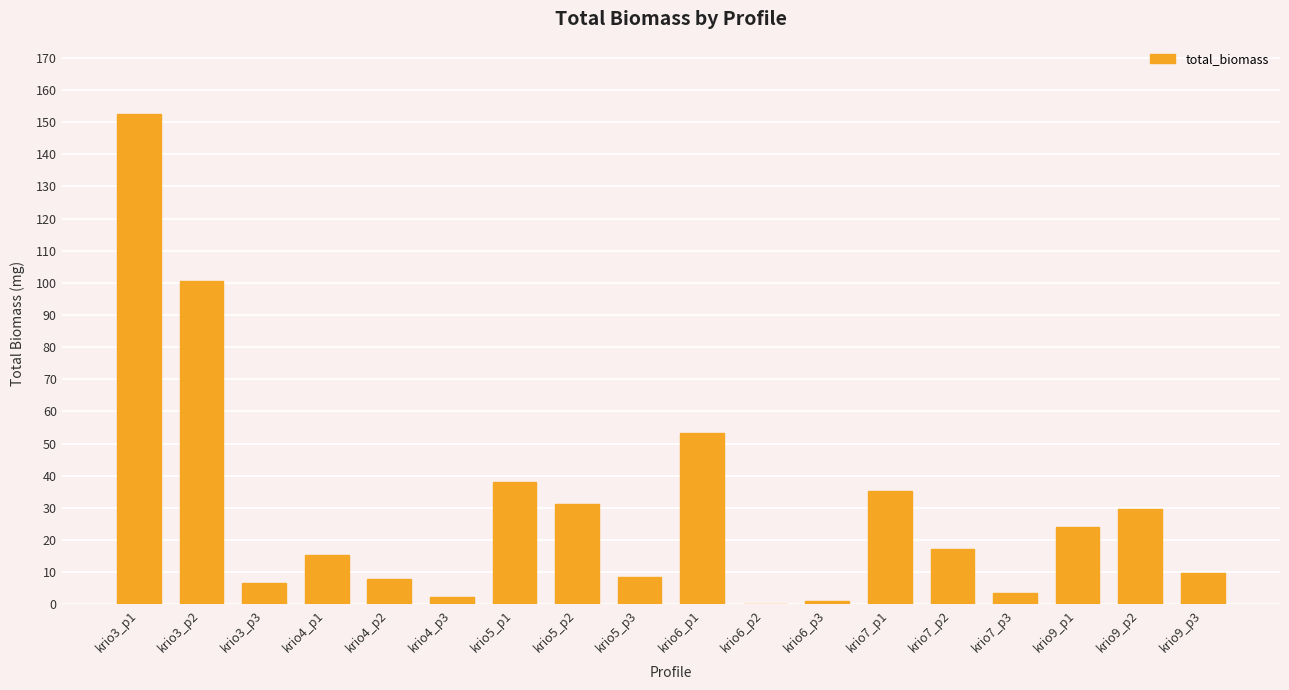

What is the sum of all values?

536.9